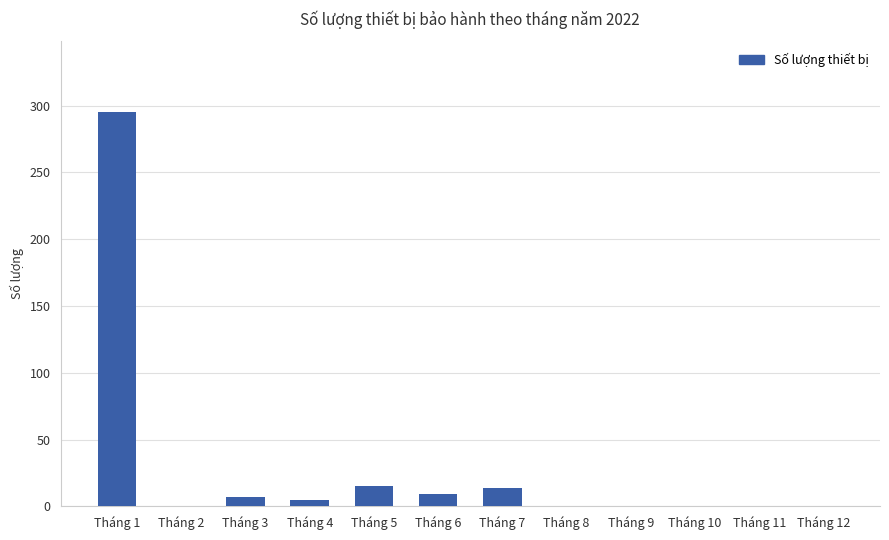

Count the number of categories in the chart.

12